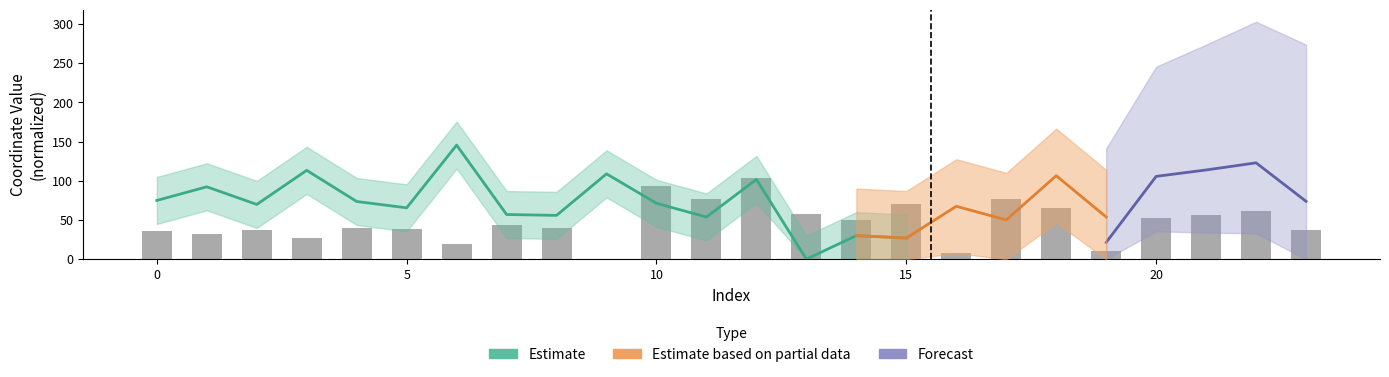

At which label is the value closest to 51?

14